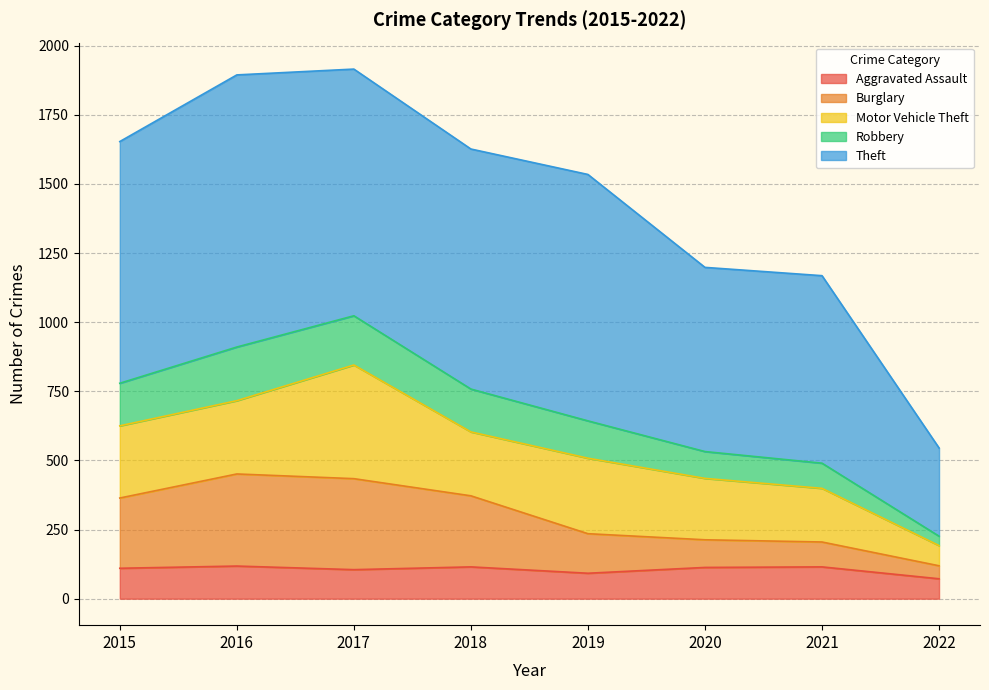

What is the maximum value for Aggravated Assault?

118